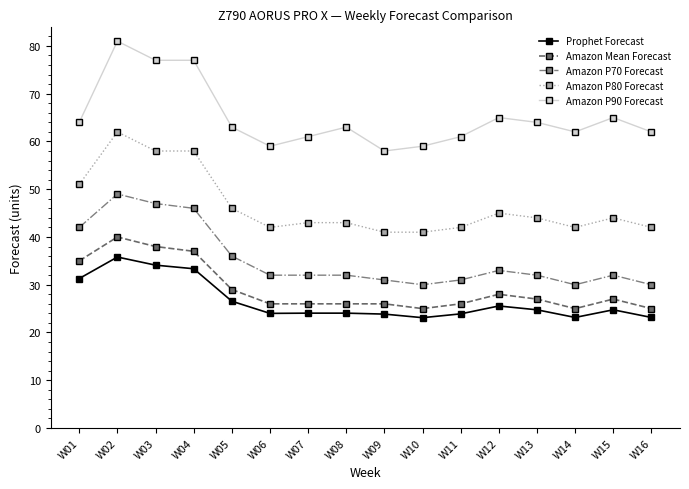

What is the average value of the Amazon Mean Forecast series?

29.1